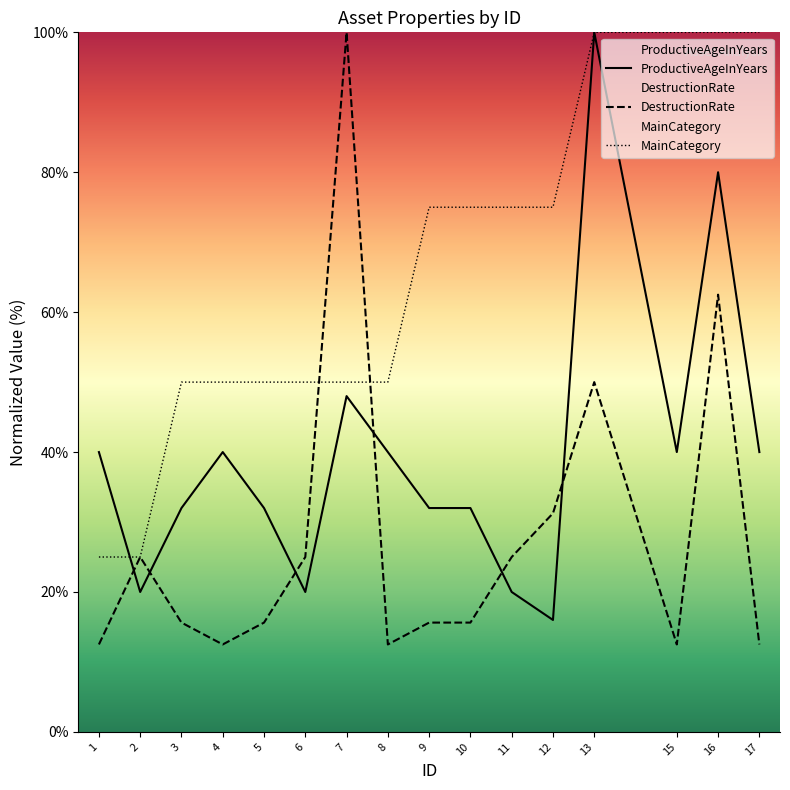

At which category does the chart reach its minimum across all series?

1